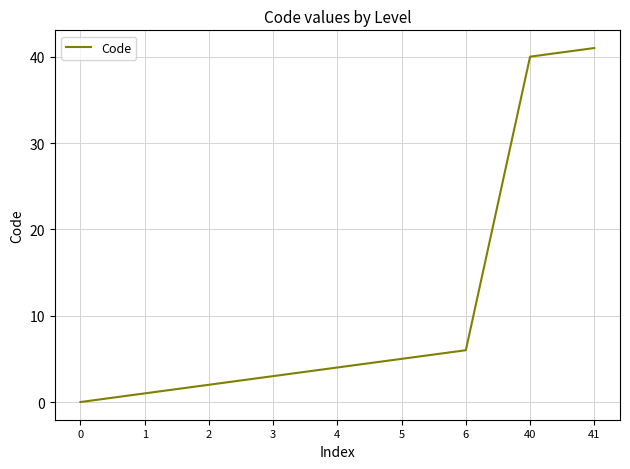

Reading left to right, list all the values displayed in this chart.

0=0	1=1	2=2	3=3	4=4	5=5	6=6	40=40	41=41